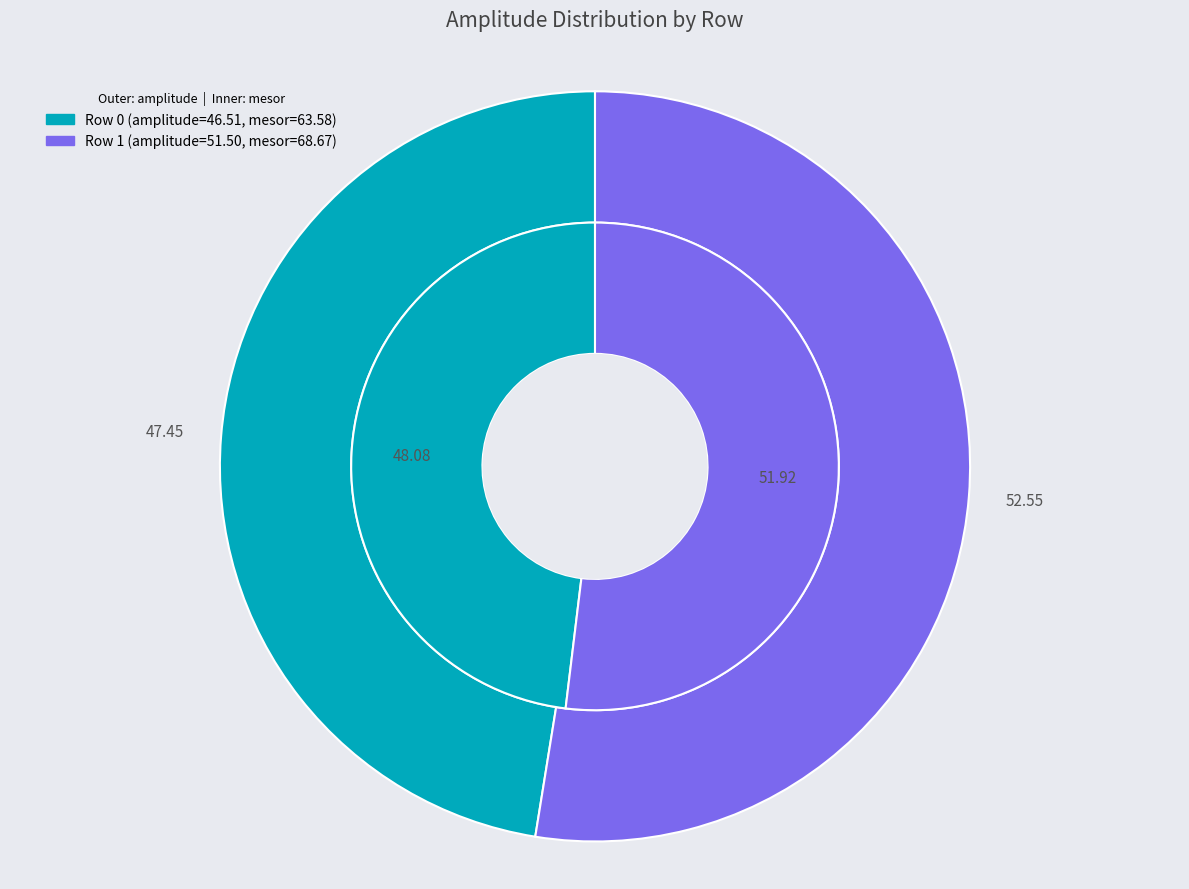

What is the change in value from Row 0 to Row 1?

+5.0